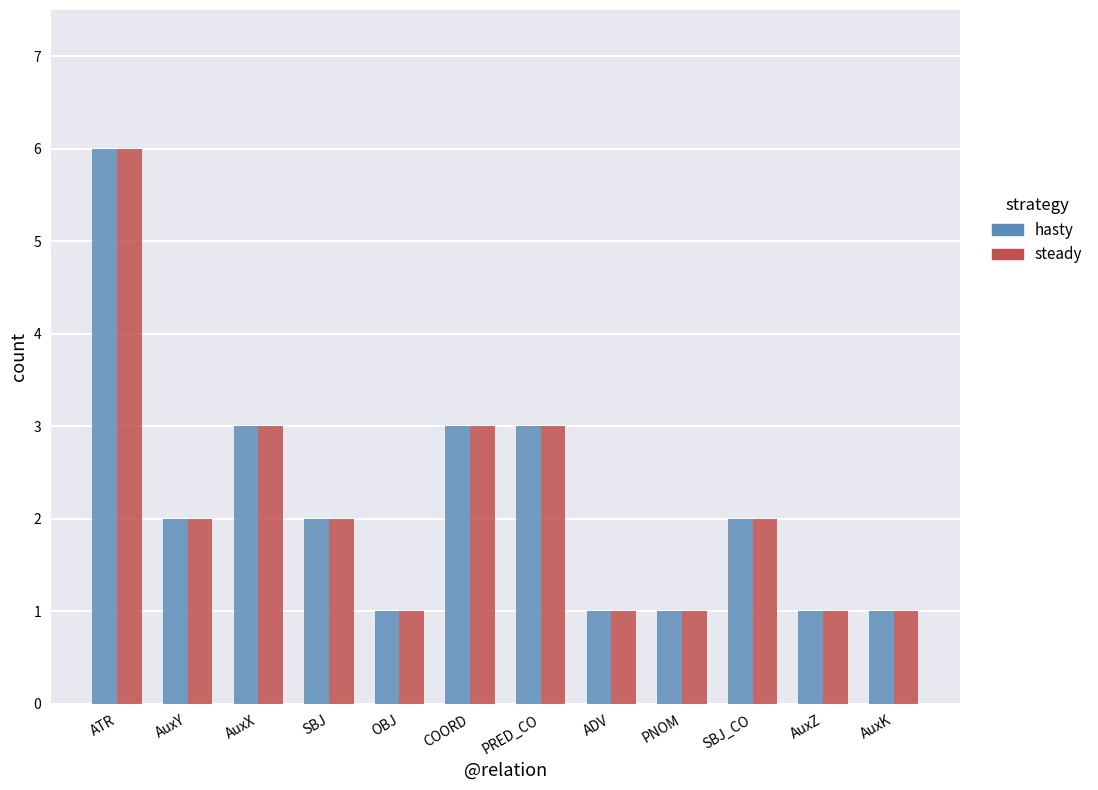

What position from the right is AuxK?

1